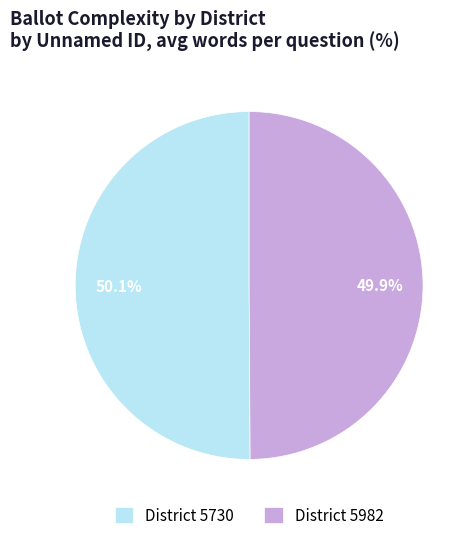

Is there any slice that represents more than half of the pie?

Yes